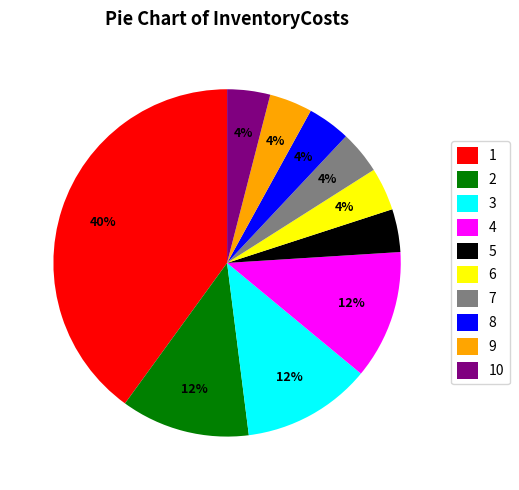

Count the number of slices in the pie.

10